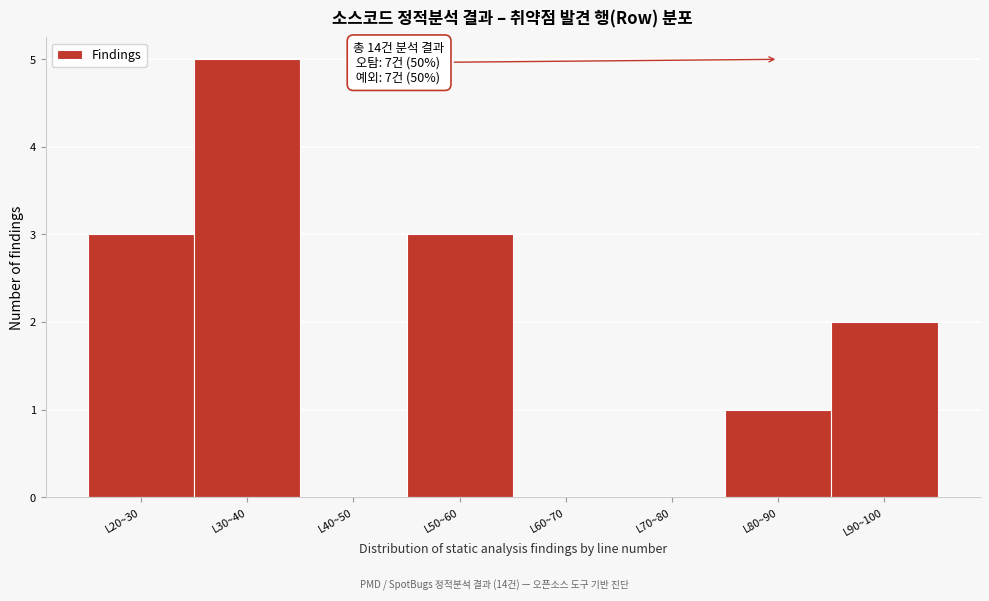

Reading left to right, transcribe all the data shown in this chart.

L20~30=3	L30~40=5	L40~50=0	L50~60=3	L60~70=0	L70~80=0	L80~90=1	L90~100=2